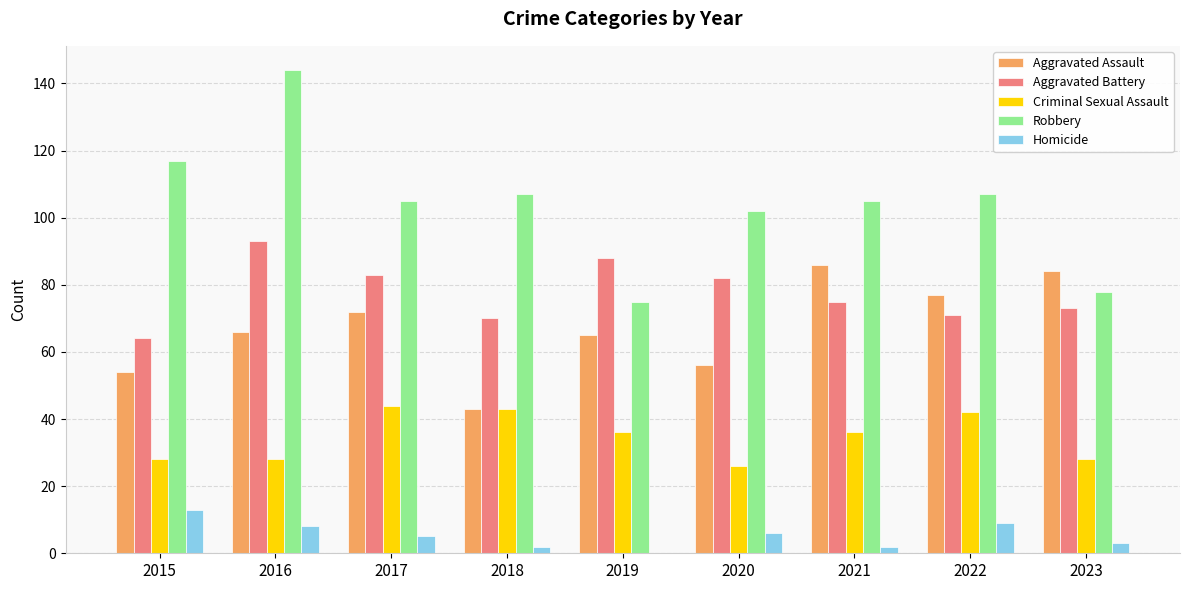

What is the total value across all series at 2017?

309